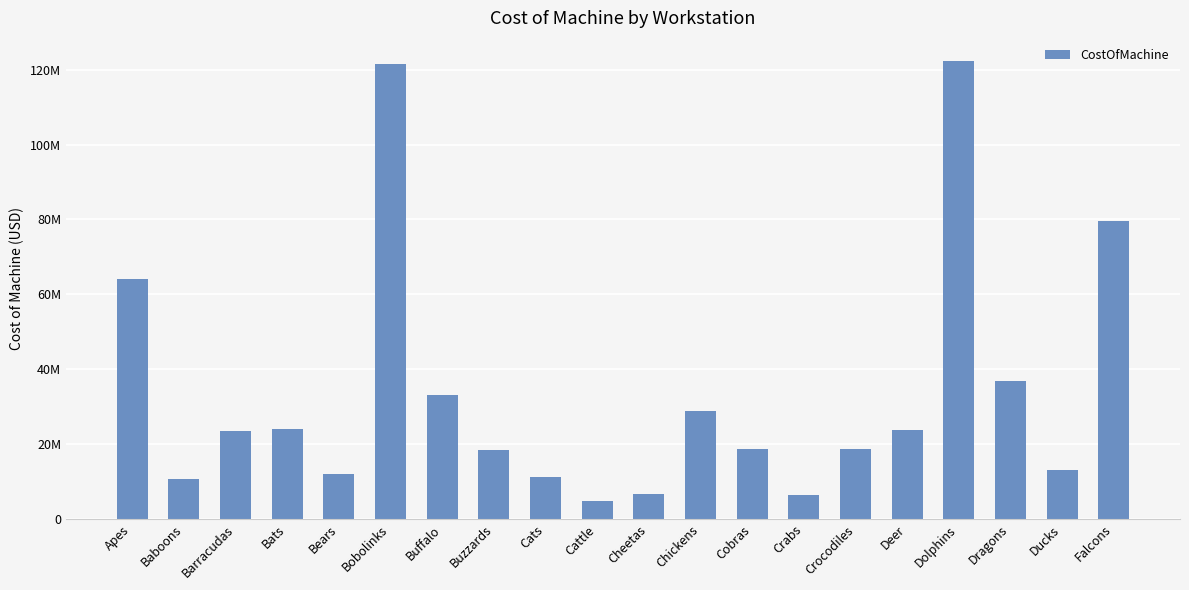

How many distinct data groups are displayed?

1